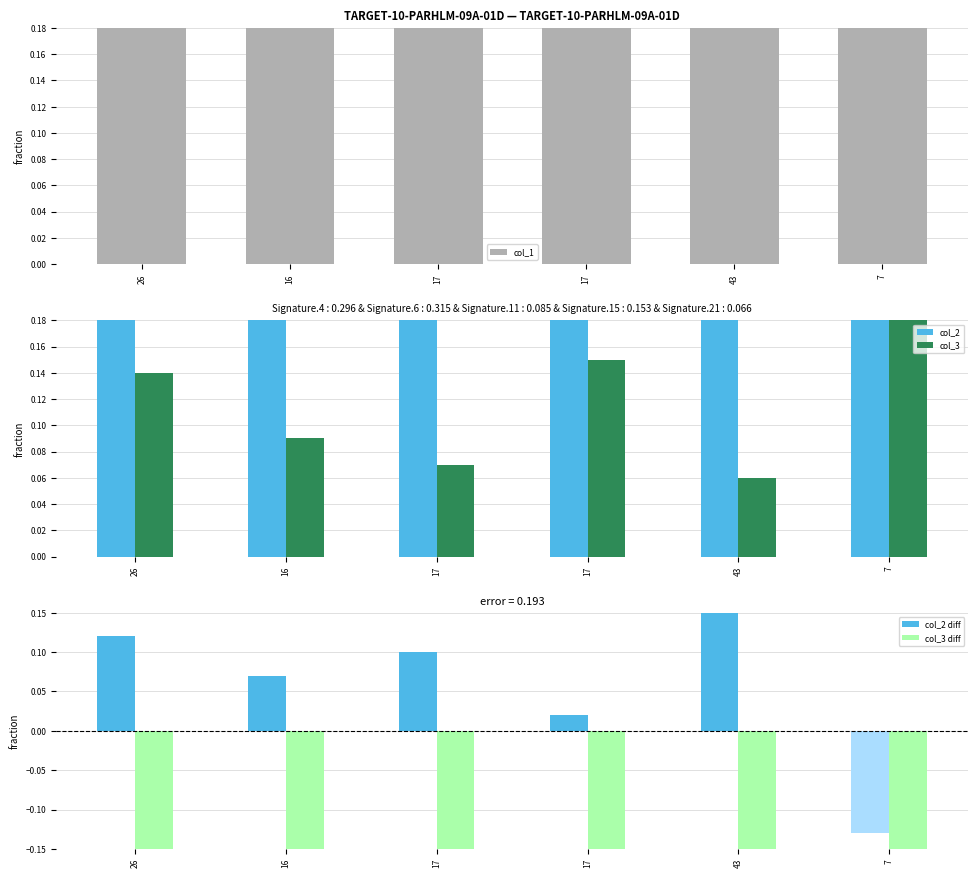

Between 17 and 26, which is larger?

17